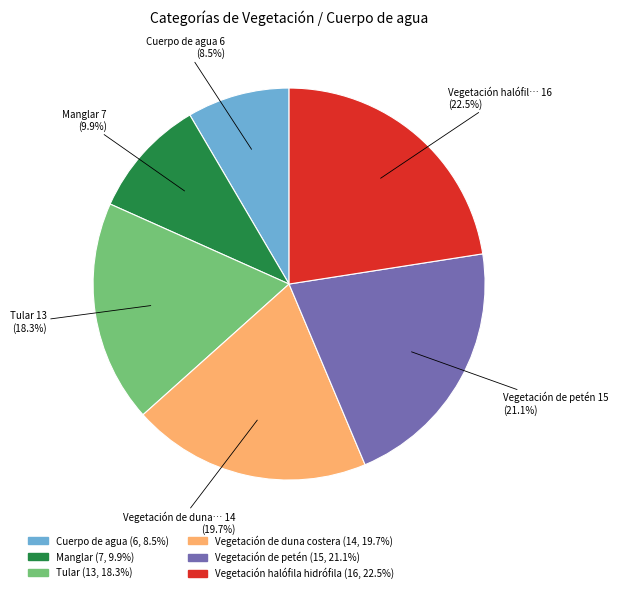

What is the ratio of the value at Manglar to the value at Tular?

0.5